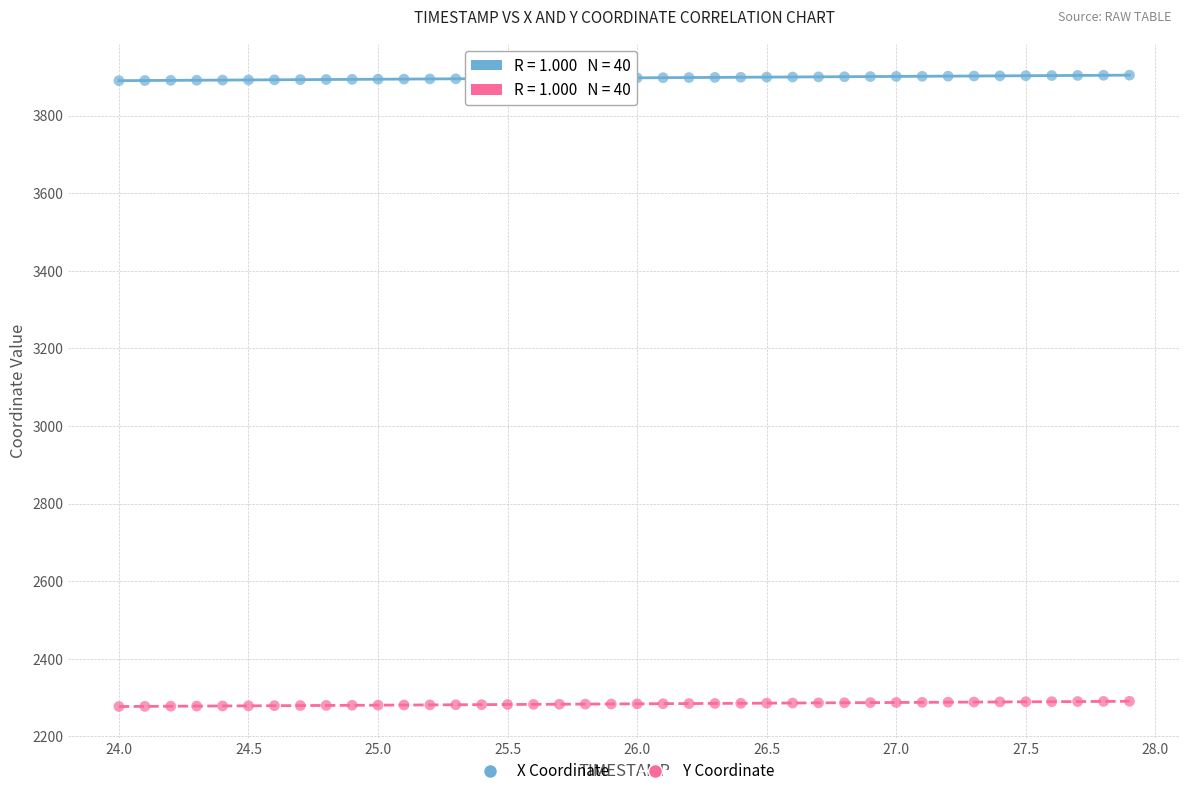

Across all data points, what is the range of Y values (max minus min)?

1626.9